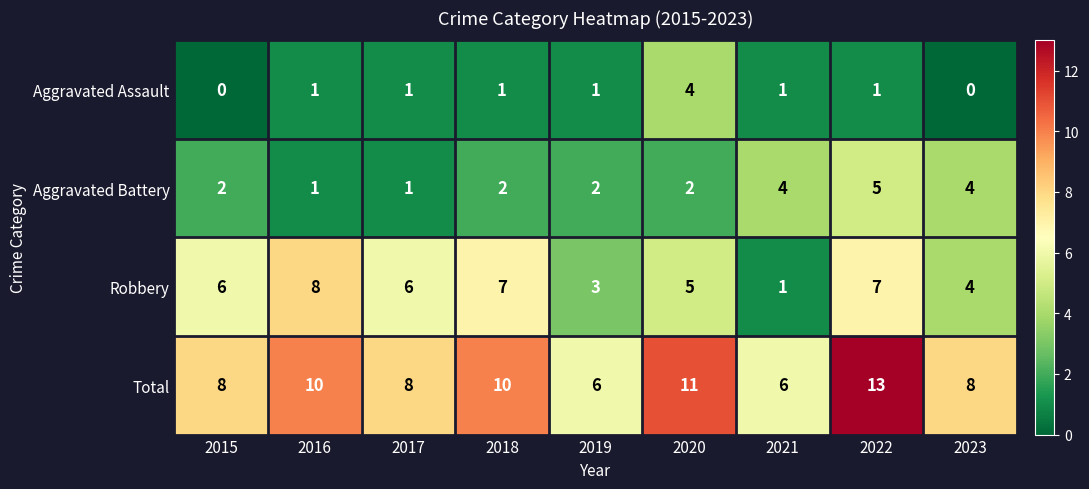

At 2019, list the series in order from smallest to largest.

Aggravated Assault, Aggravated Battery, Robbery, Total